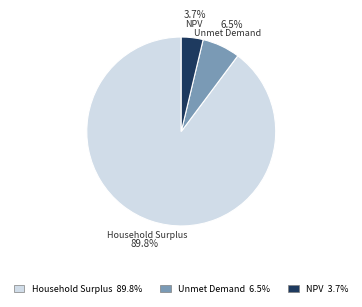

What percentage do Household Surplus and NPV together represent?

93.5%